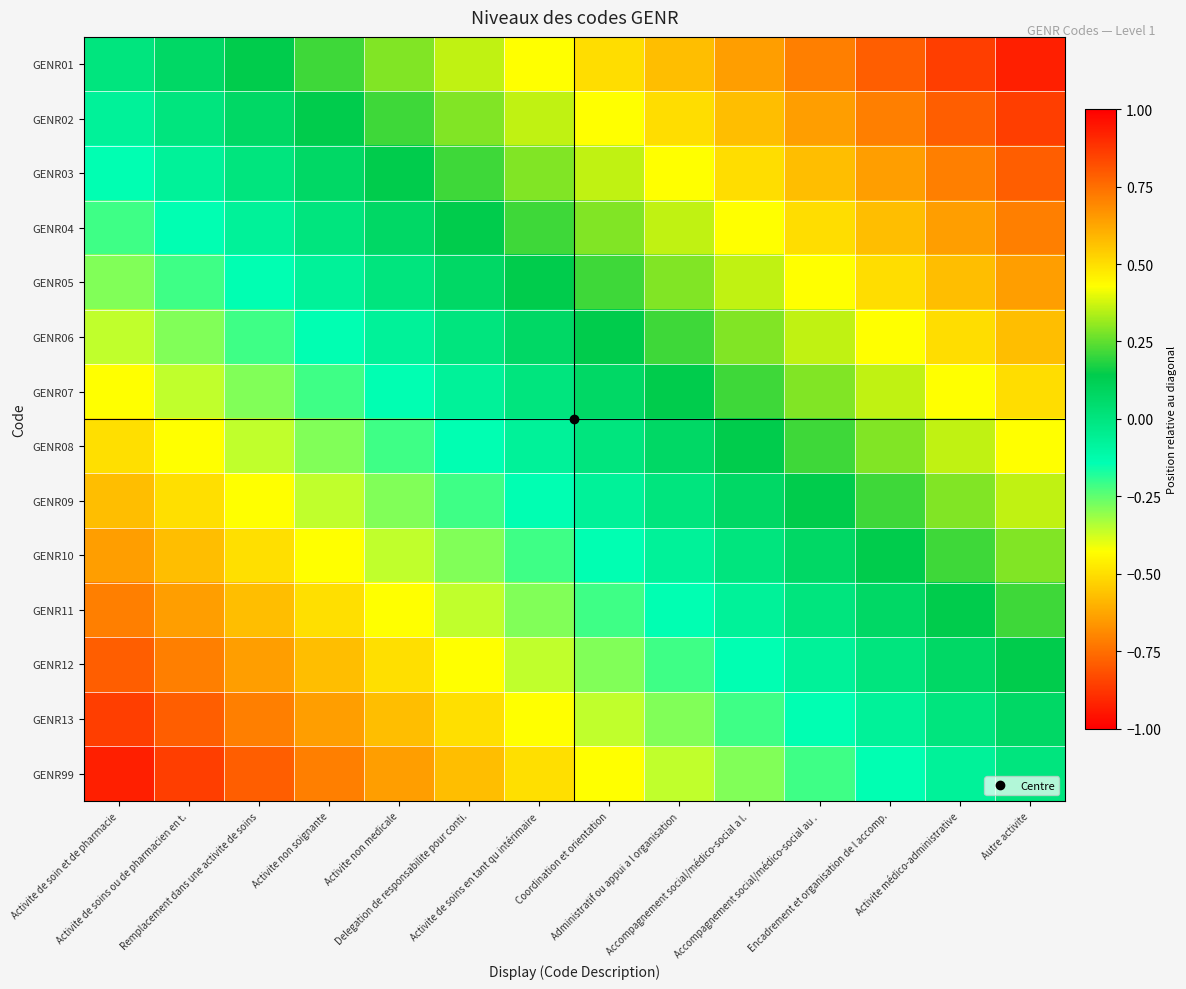

Between Remplacement dans une activite de soins and Accompagnement social/médico-social a l., which is larger?

Accompagnement social/médico-social a l.